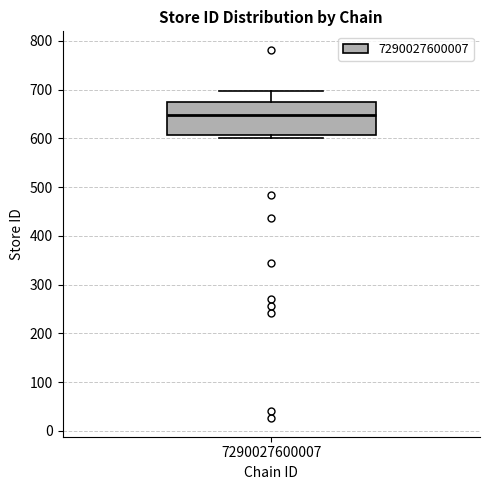

Read this box plot against the y-axis: the position of the median line, the range covered by the box, and the ends of both whiskers. The values are not printed on the chart, so give them approximately, as read against the axis.

median 650, box 610 to 670, whiskers 600 to 700